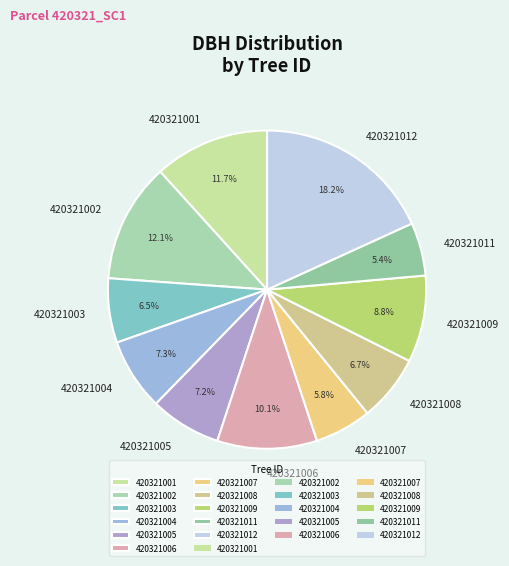

What percentage is NOT represented by 420321001?

88.3%